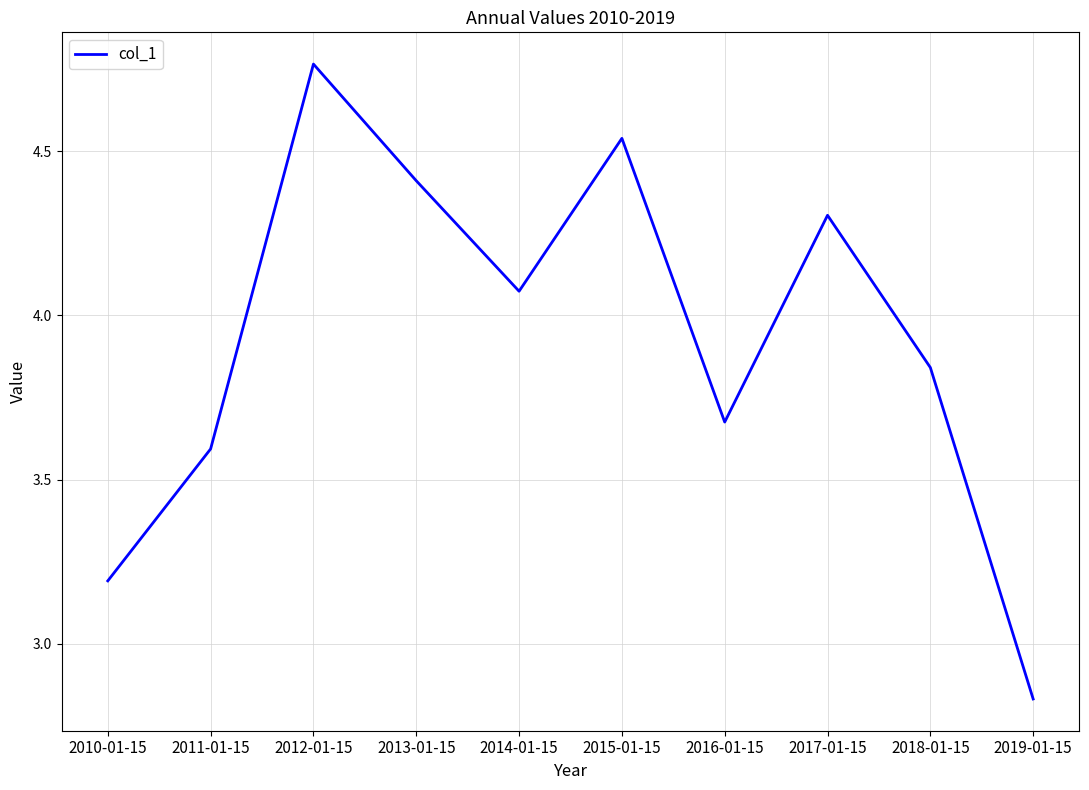

The value at 2012-01-15 is 3.0. True or false?

False